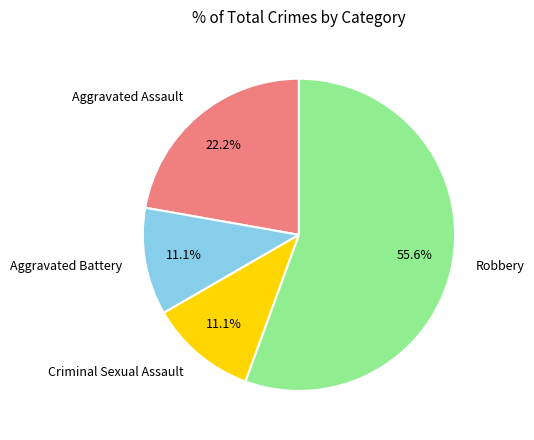

What is the largest slice in the pie chart?

Robbery